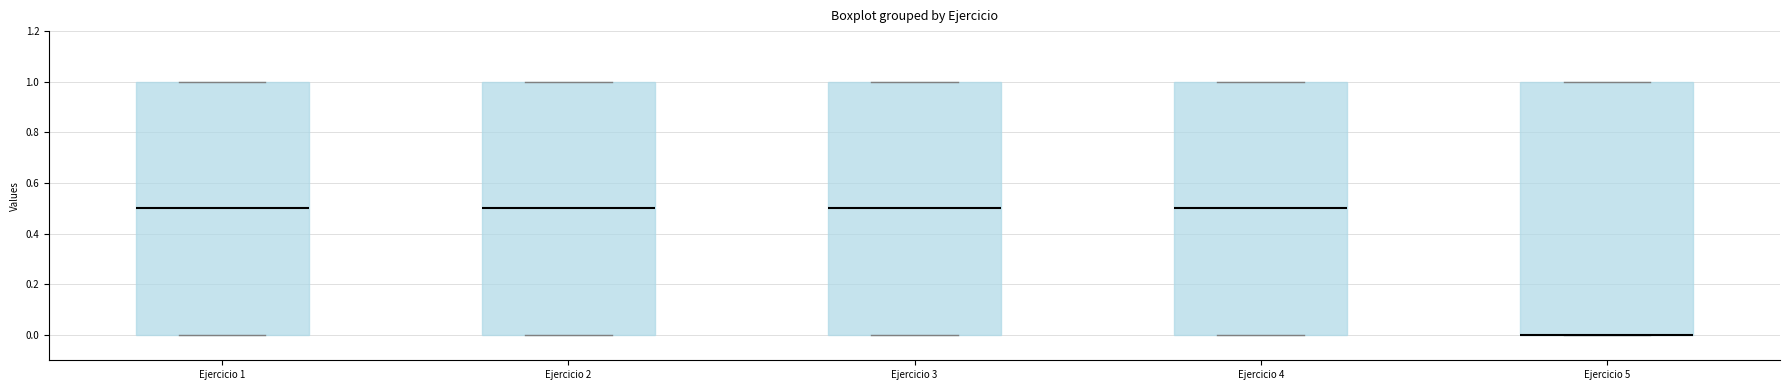

Where is the upper edge of the box for Ejercicio 4 on the y-axis? The values are not printed on the chart, so give them approximately, as read against the axis.

1.0